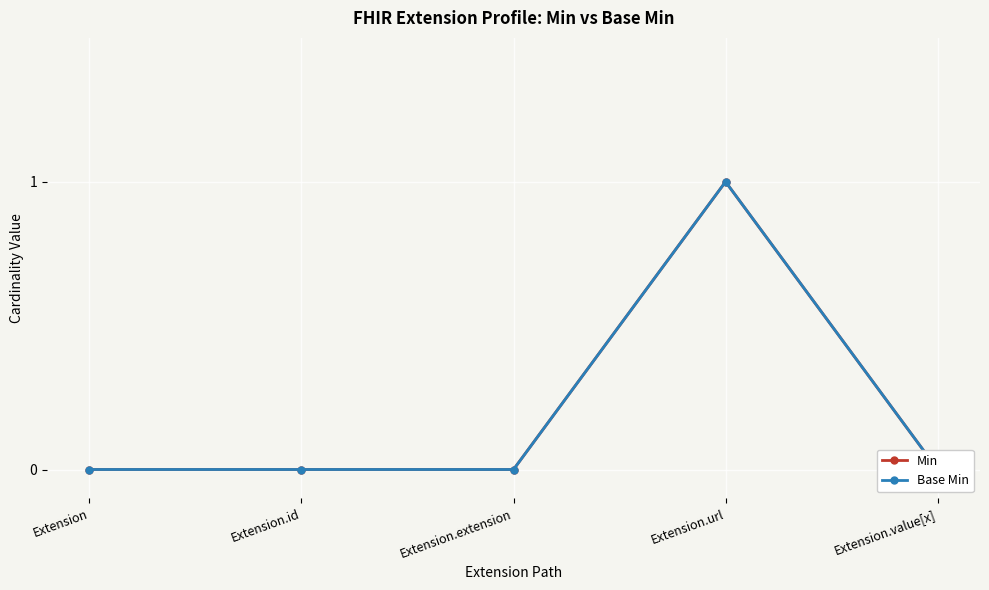

True or false: Base Min and Min intersect in this chart.

False